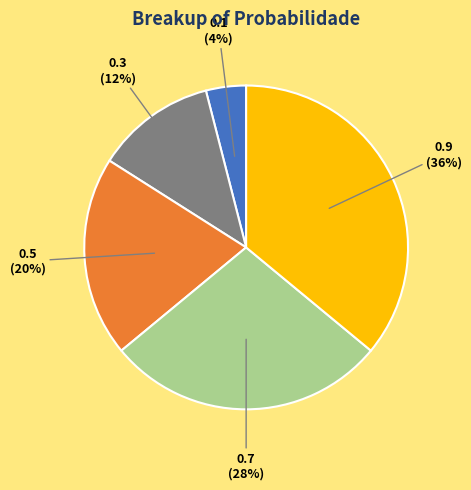

To the nearest percent, what is the average slice percentage?

20%